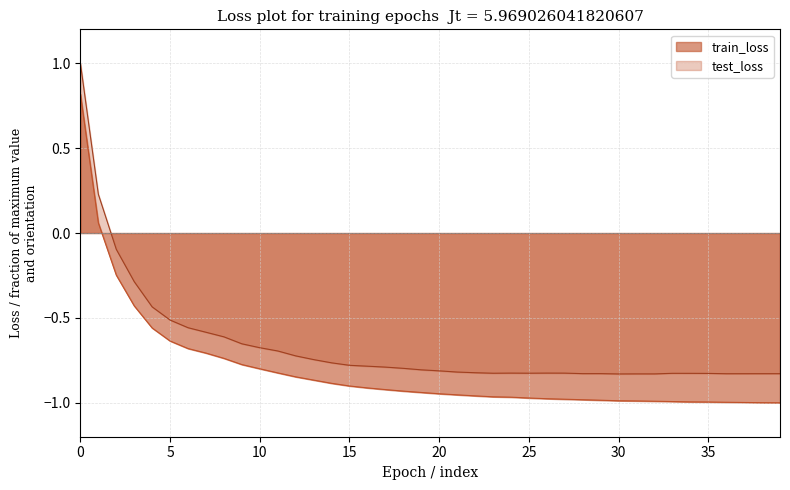

At how many categories does at least one series exceed 0?

2